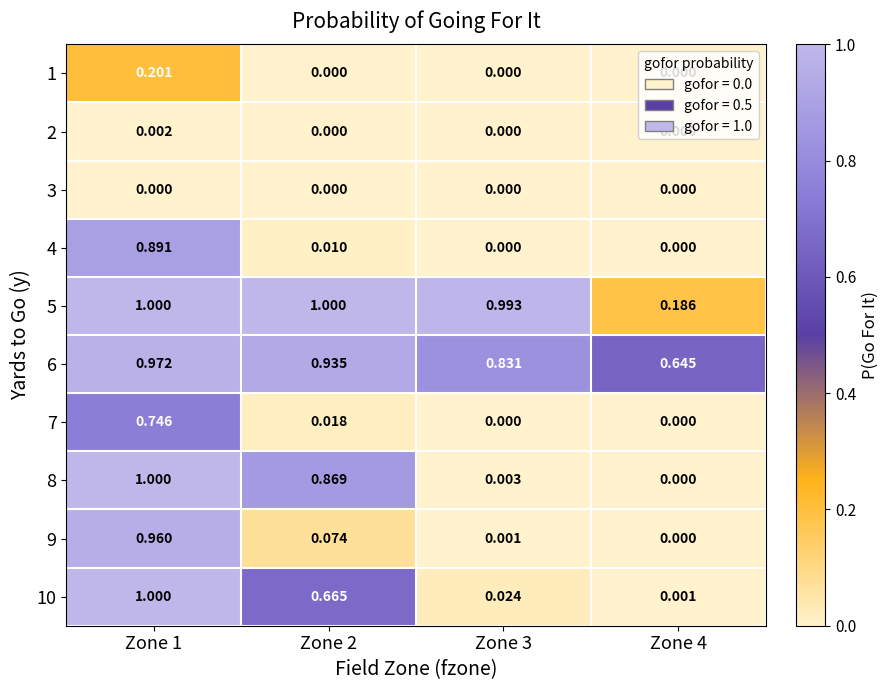

Is the value of 4 at Zone 4 greater than the value of 6 at Zone 4?

No